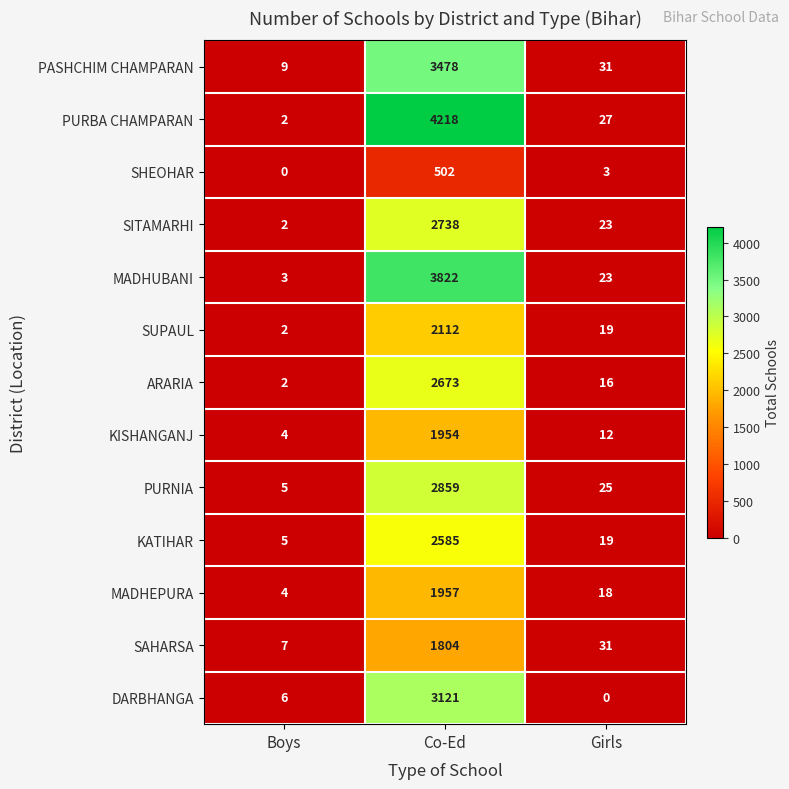

Which category has the highest value across all series?

Co-Ed